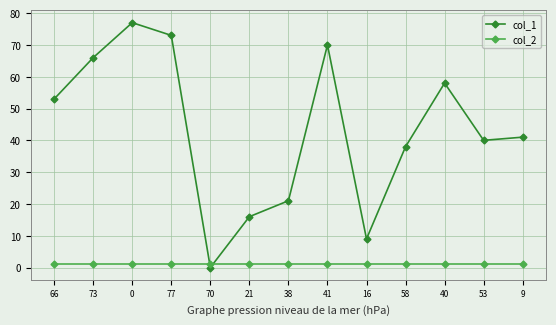

What is the sum of the col_2 values at 70 and 53?

2